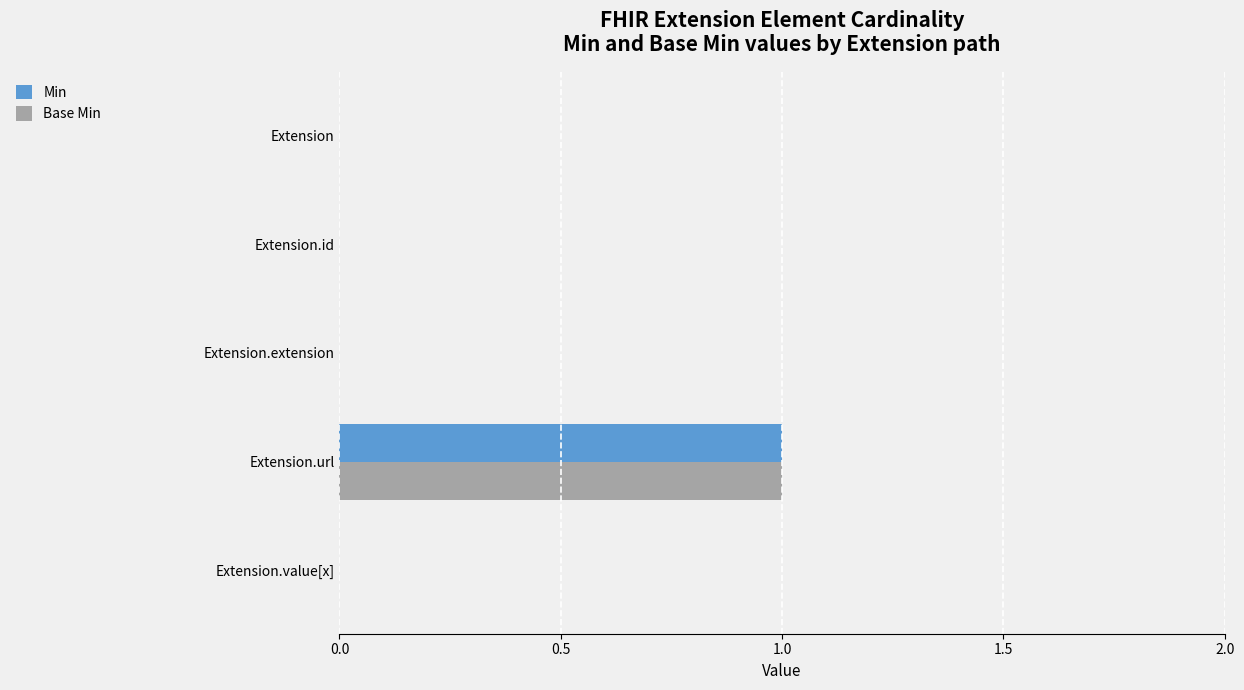

At which category is the sum across all series the highest?

Extension.url